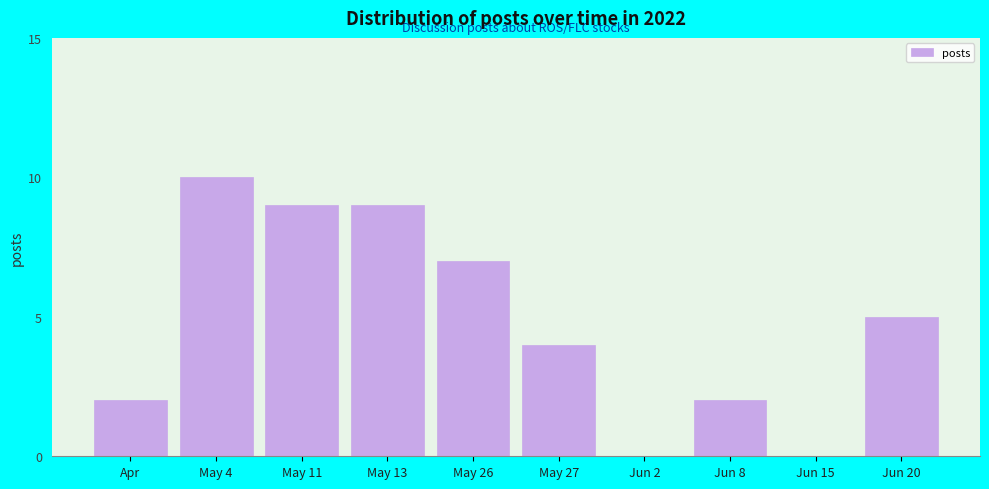

Reading right to left, extract all data points from this chart.

Jun 20=5	Jun 15=0	Jun 8=2	Jun 2=0	May 27=4	May 26=7	May 13=9	May 11=9	May 4=10	Apr=2